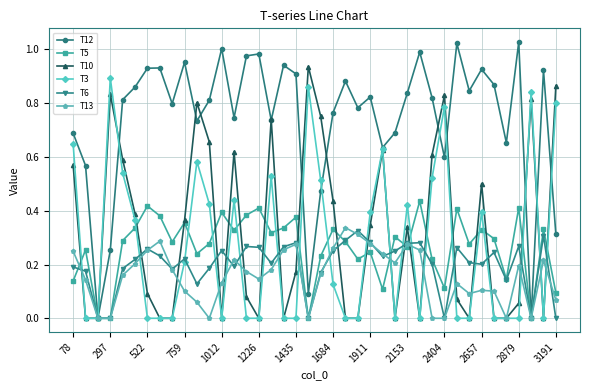

How many series are shown in this chart?

6